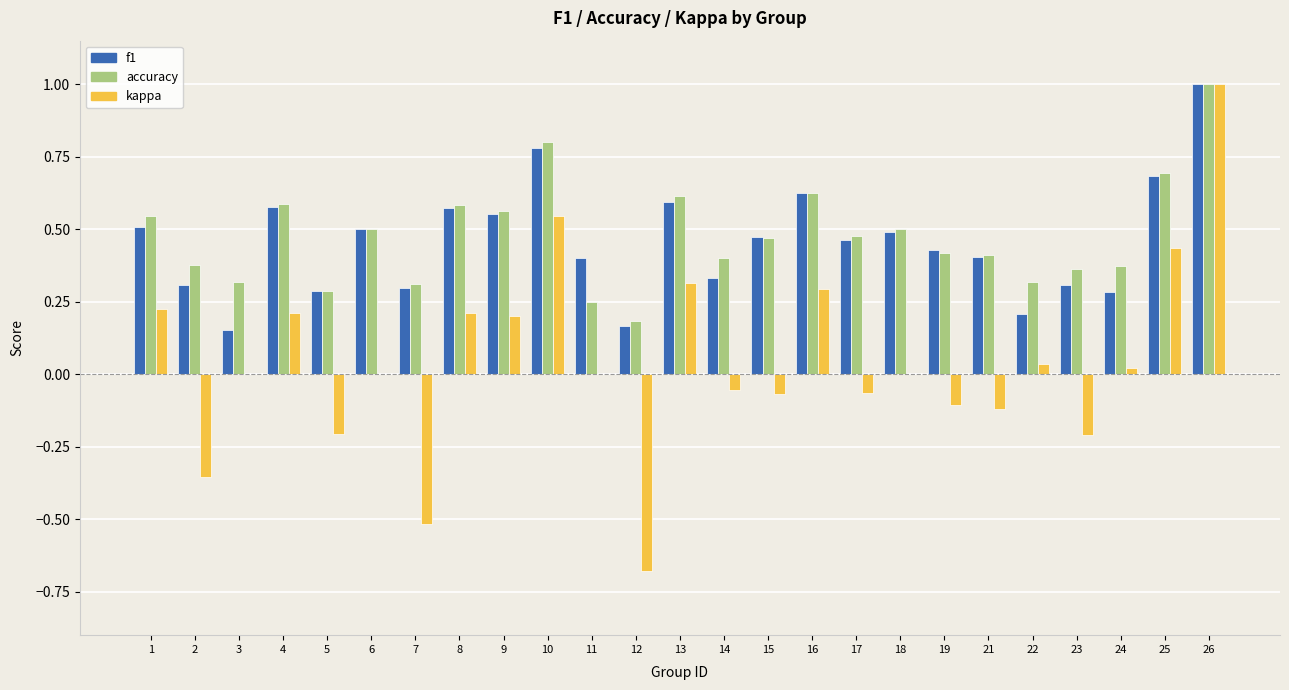

How many groups of bars are there?

25